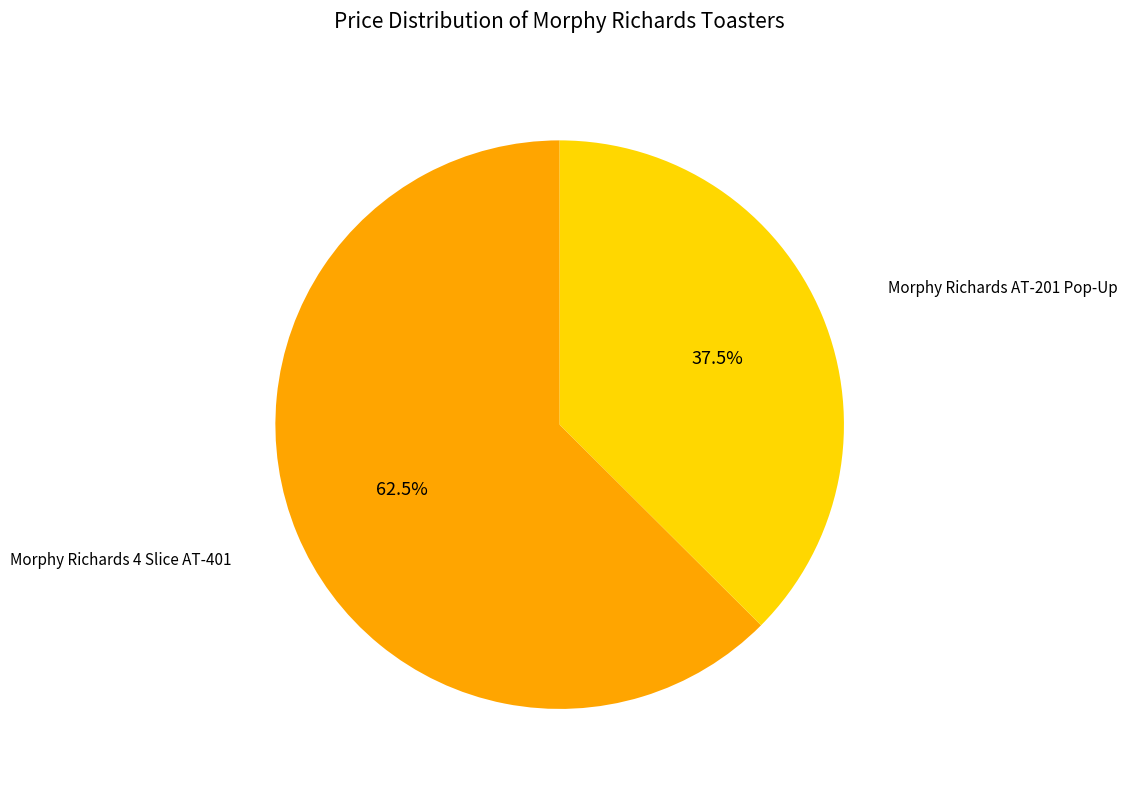

How many slices are in this pie chart?

2